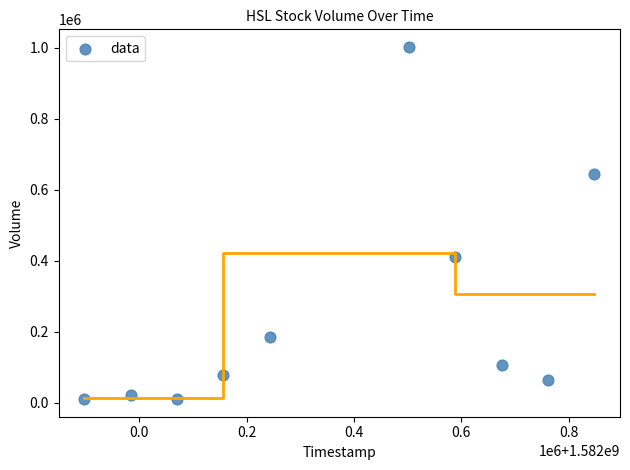

What is the range of Y values (max minus min)?

992500